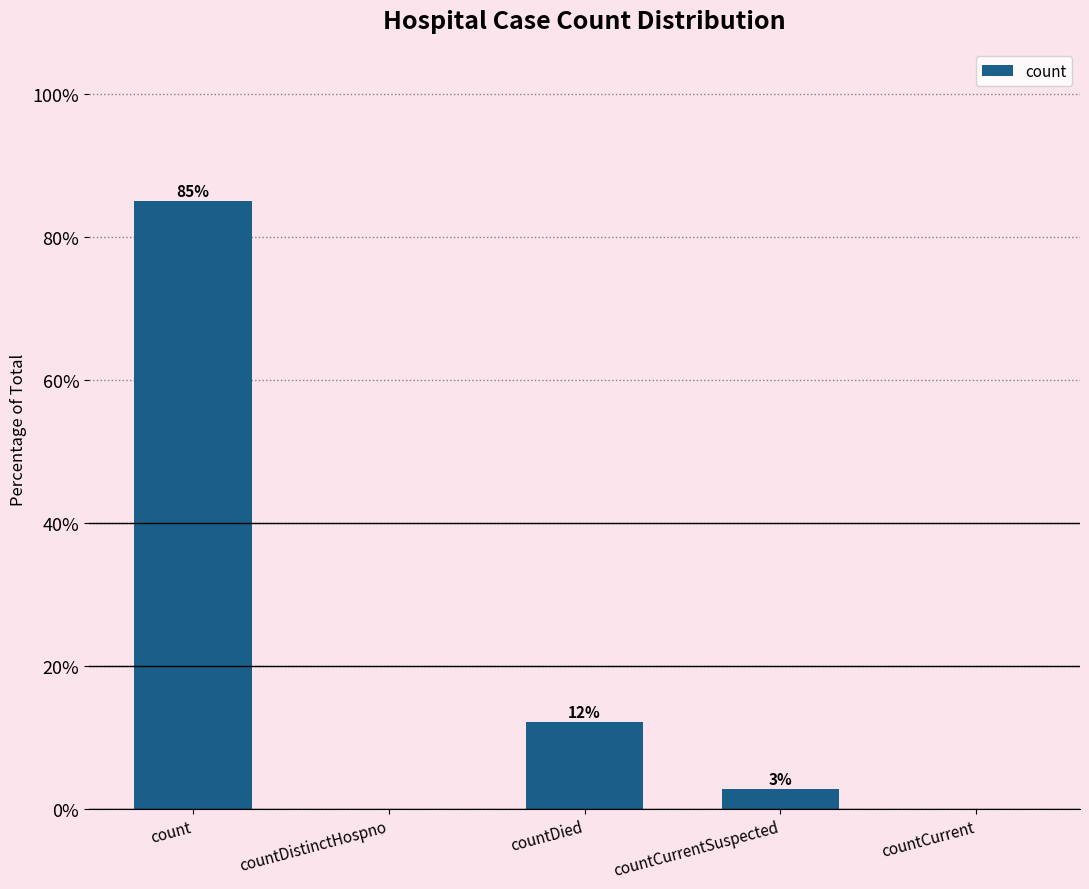

What is the sum of all values?

100.0